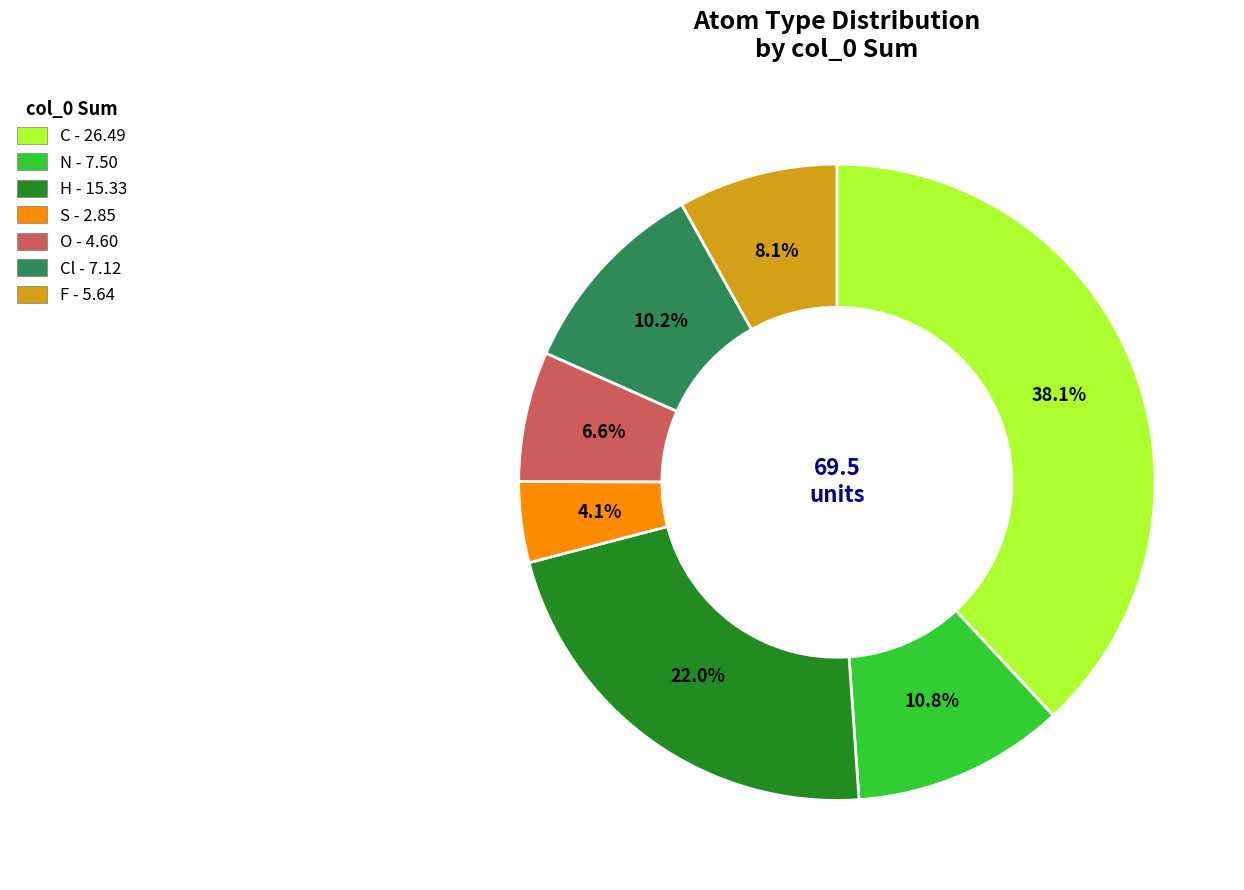

Count the number of slices in the pie.

7